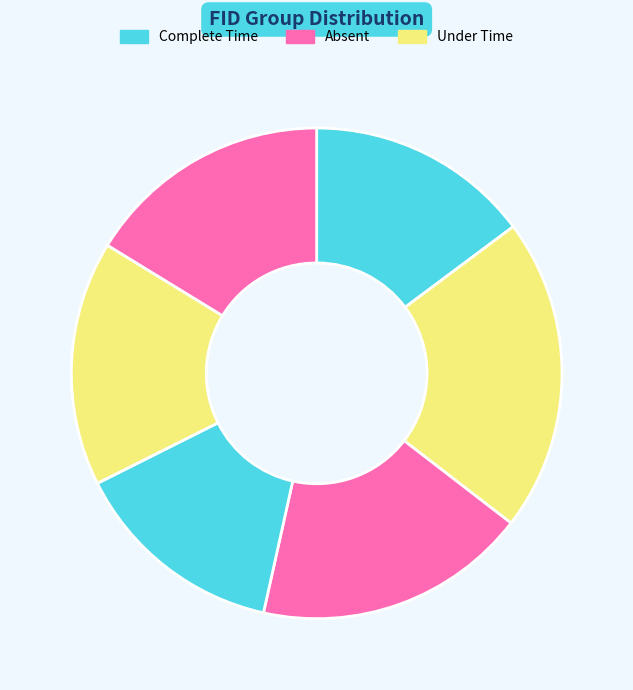

How many slices are in this pie chart?

6